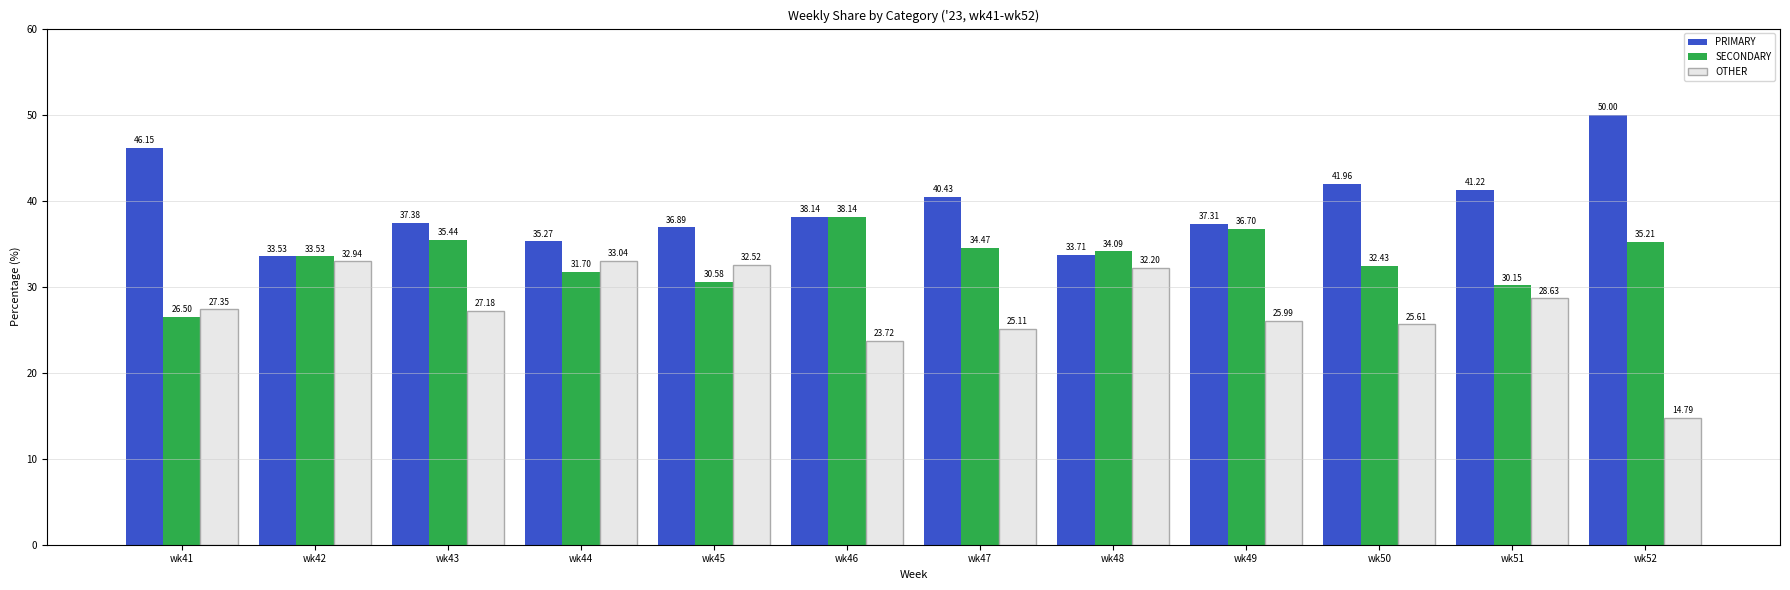

Which series has the largest range (max minus min)?

OTHER